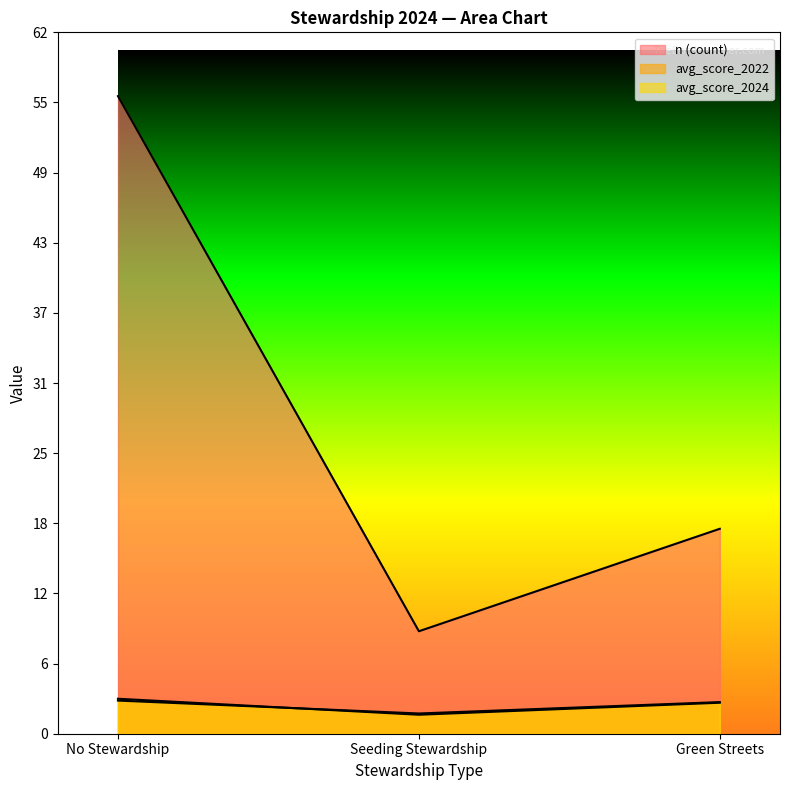

At which label does avg_score_2022 first exceed 2?

No Stewardship